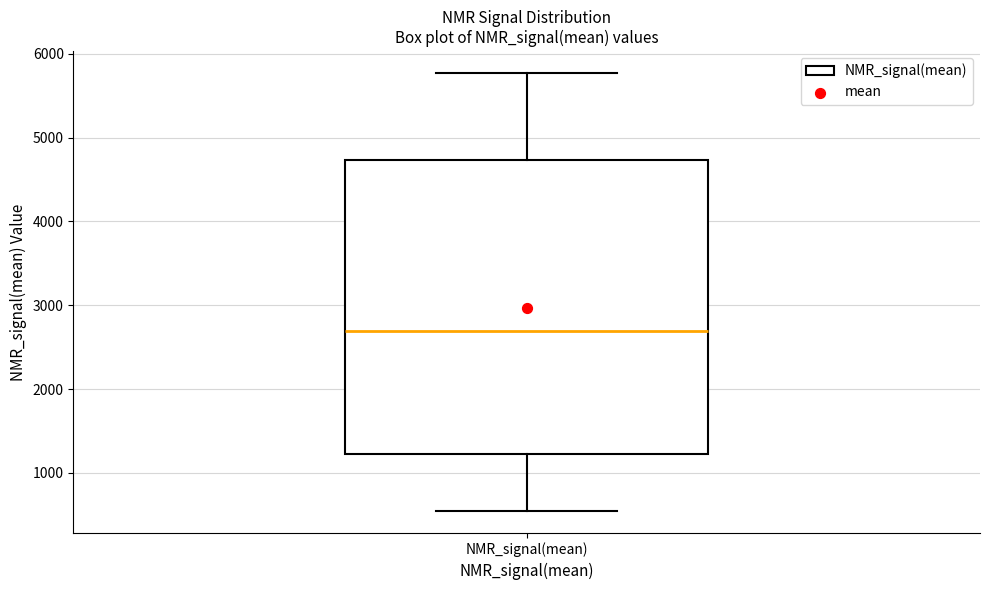

Transcribe this box plot: give where the median line is, the range the box spans, and where the two whiskers end, as read against the y-axis. The values are not printed on the chart, so give them approximately, as read against the axis.

median 2700, box 1200 to 4700, whiskers 500 to 5800